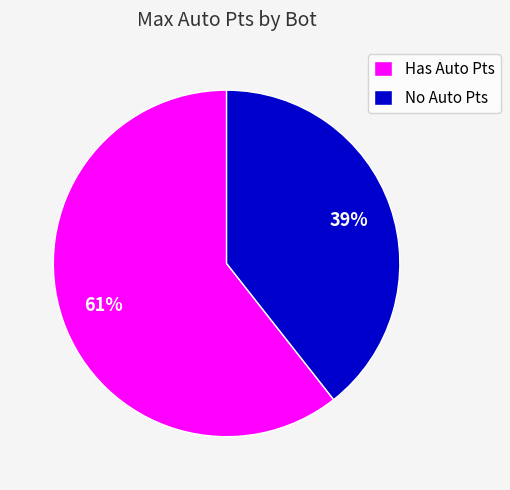

To the nearest percent, what portion does Has Auto Pts represent?

61%